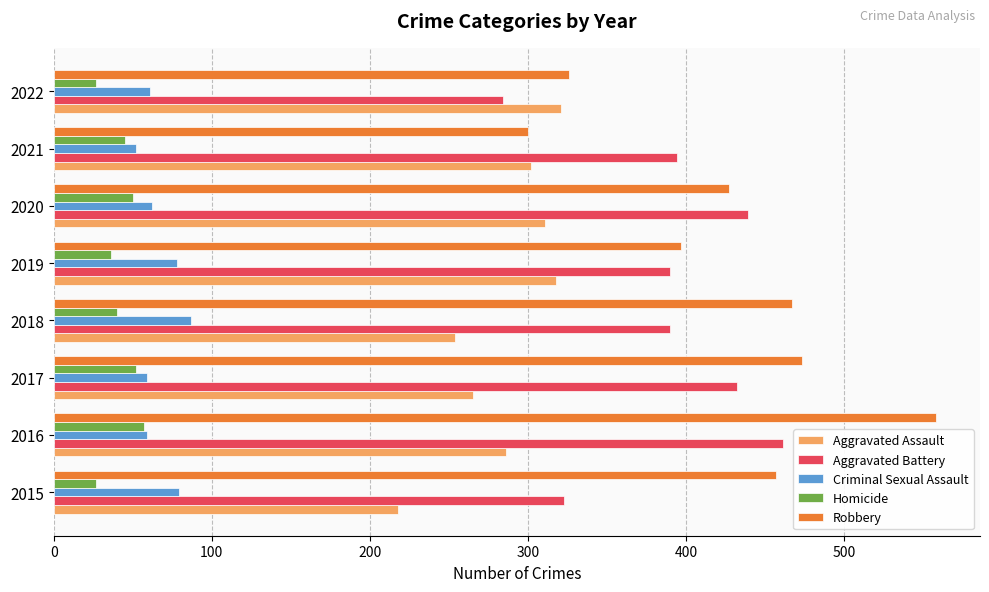

What is the approximate value of Robbery at 2015?

457